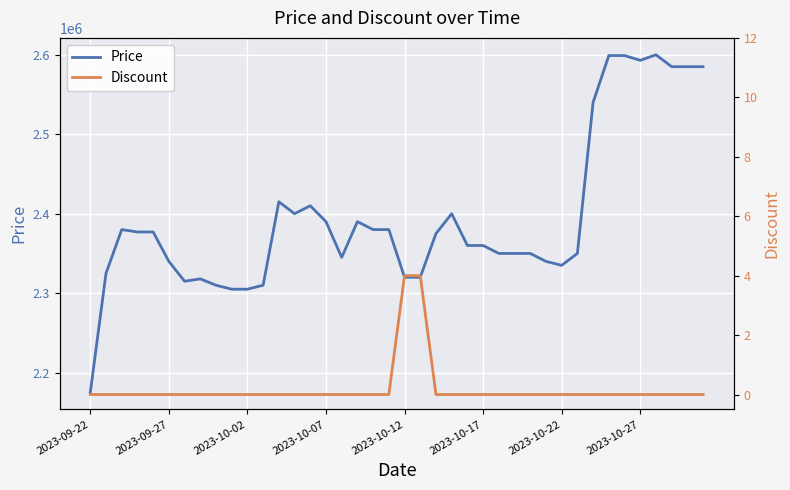

Where is Price nearest to the value 2387500?

2023-10-07